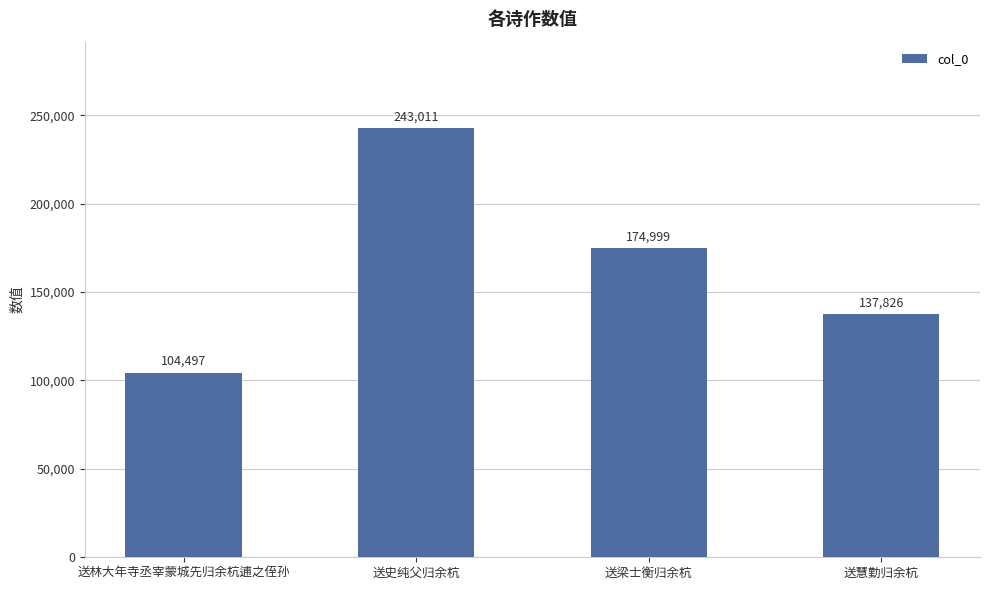

Rank the categories by value from highest to lowest.

送史纯父归余杭, 送梁士衡归余杭, 送慧勤归余杭, 送林大年寺丞宰蒙城先归余杭逋之侄孙